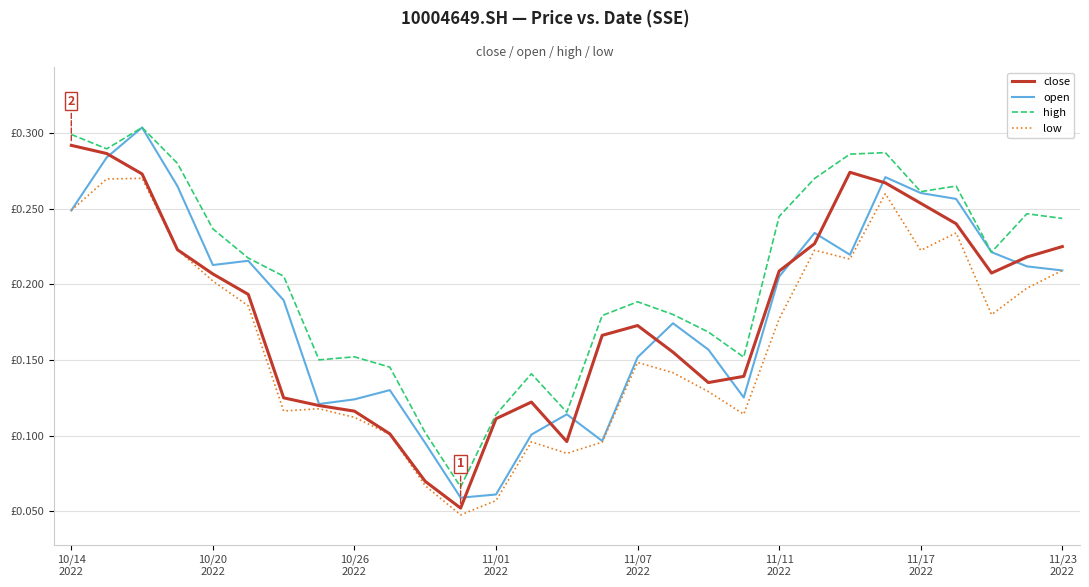

True or false: close has more than 0 points higher than both neighbors.

True